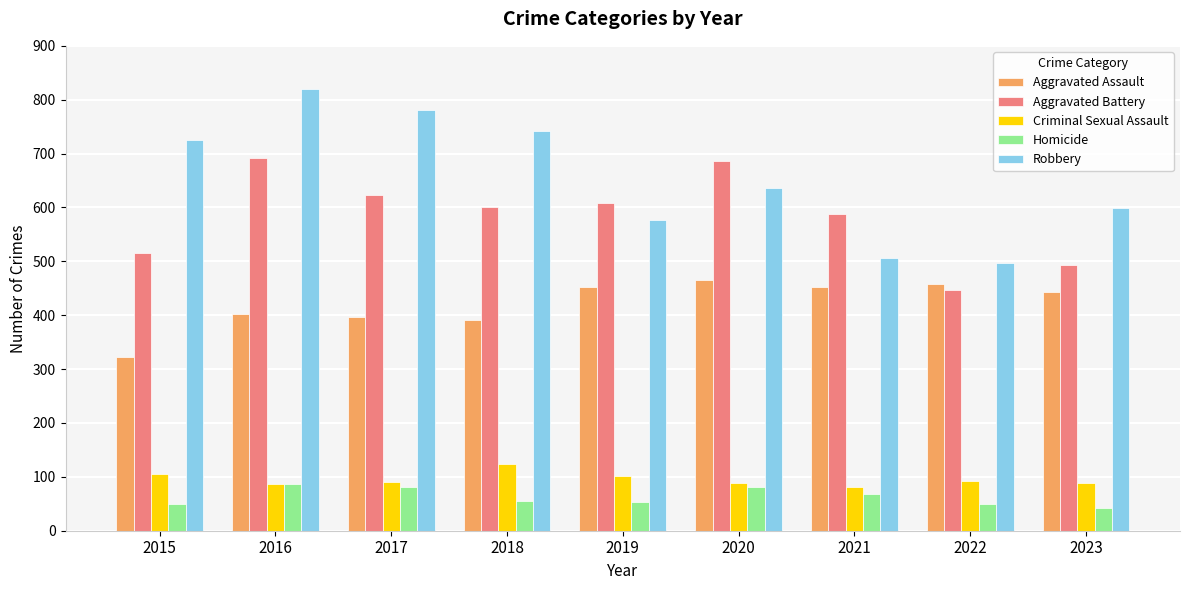

How many values in the Aggravated Battery series are below 600?

4